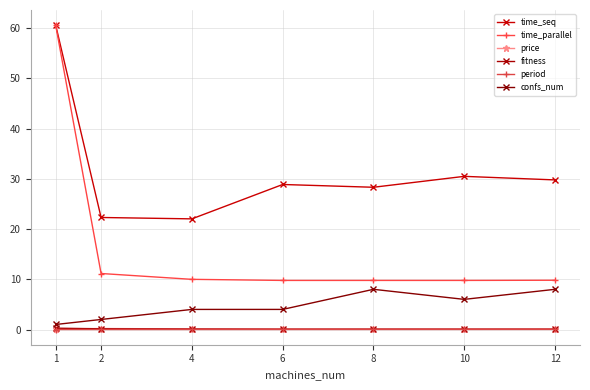

What is the approximate value of time_parallel at 1?

60.6